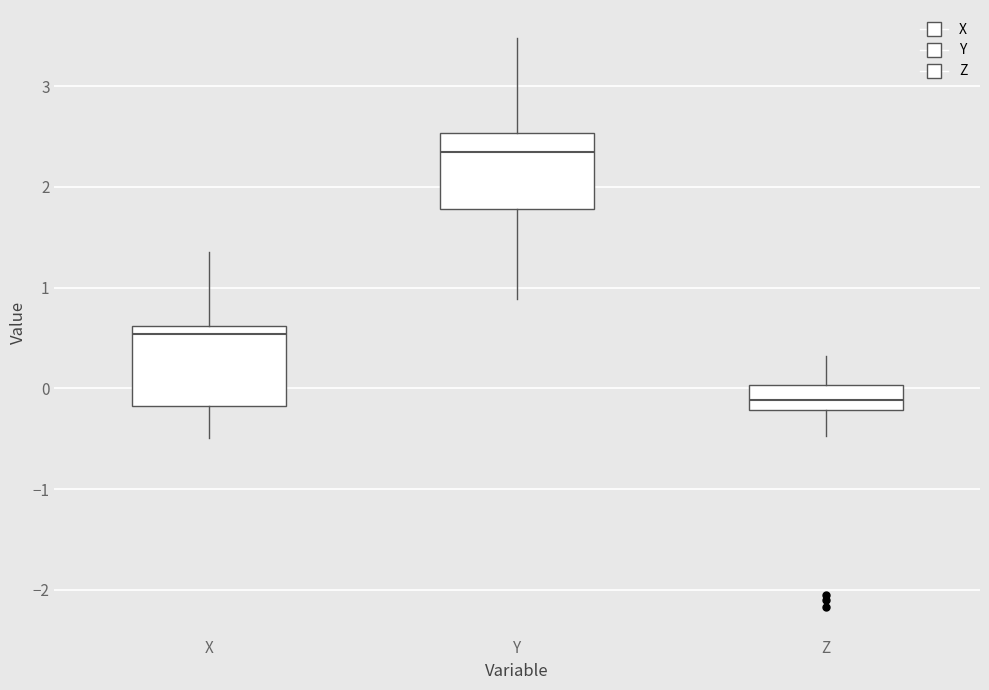

Which box's median line is the highest?

Y